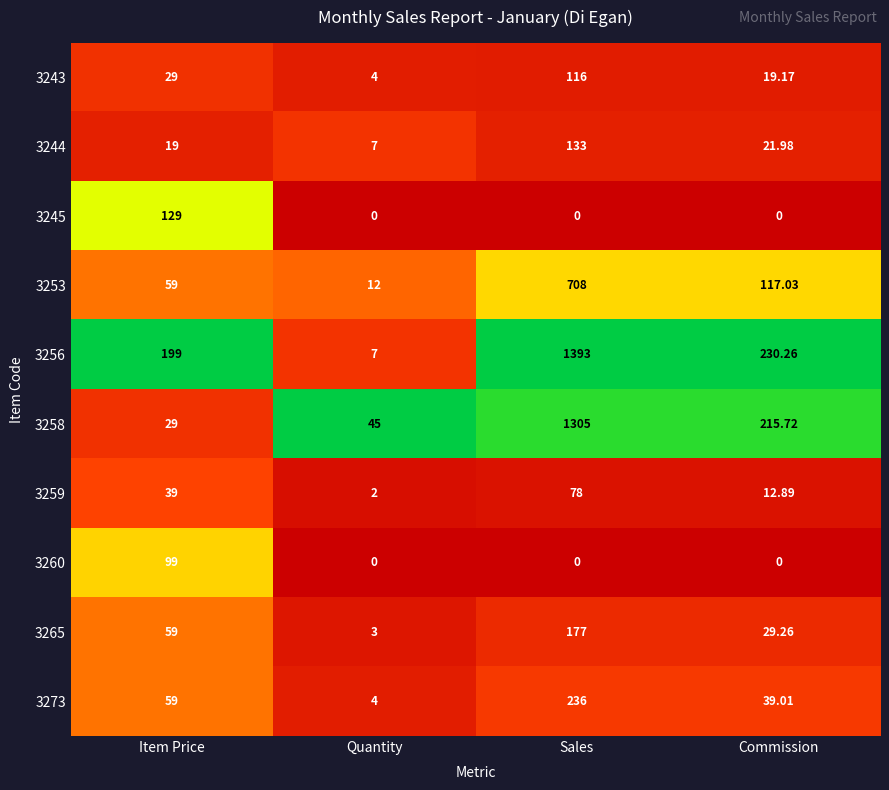

At which label is 3259 closest to 40?

Item Price